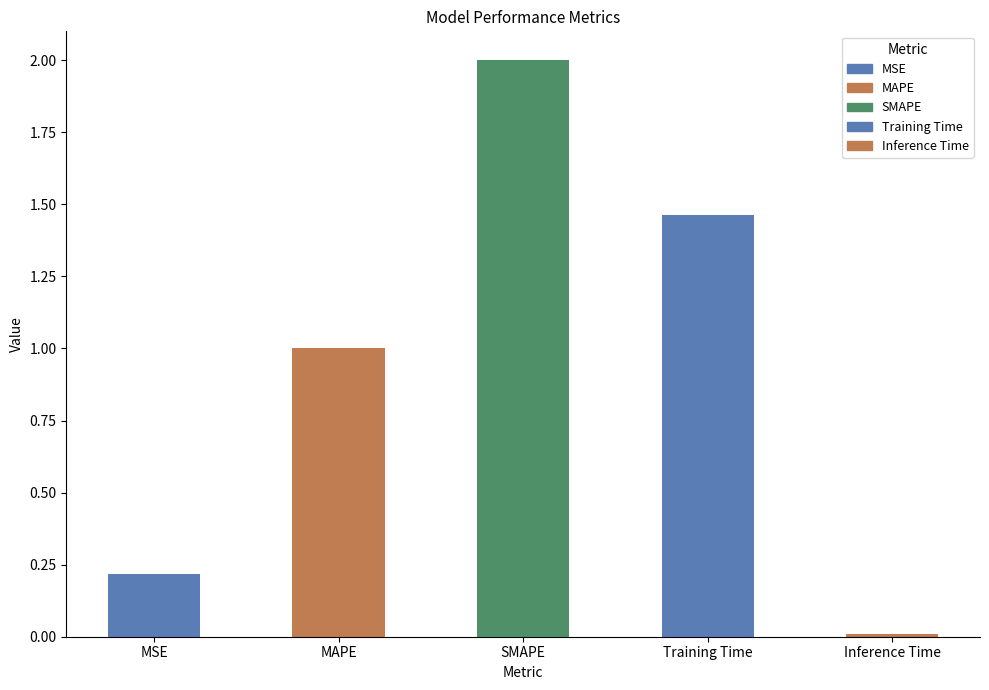

What is the change in value from MSE to MAPE?

+0.8